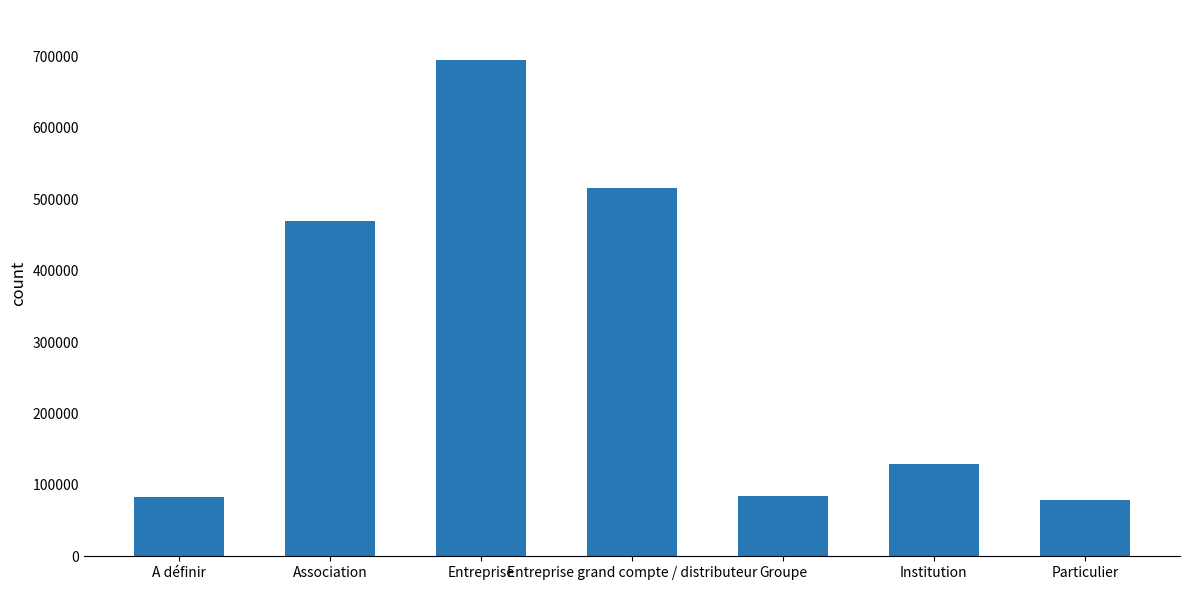

What is the value of the 7th bar from the left?

78579.3